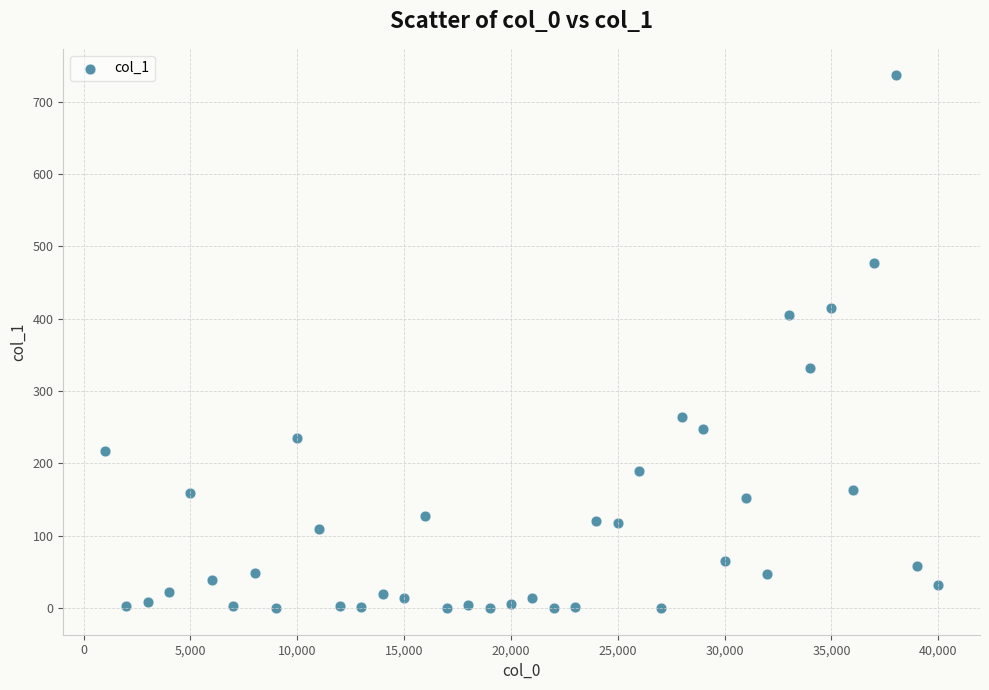

What is the range of X values (max minus min)?

39000.0